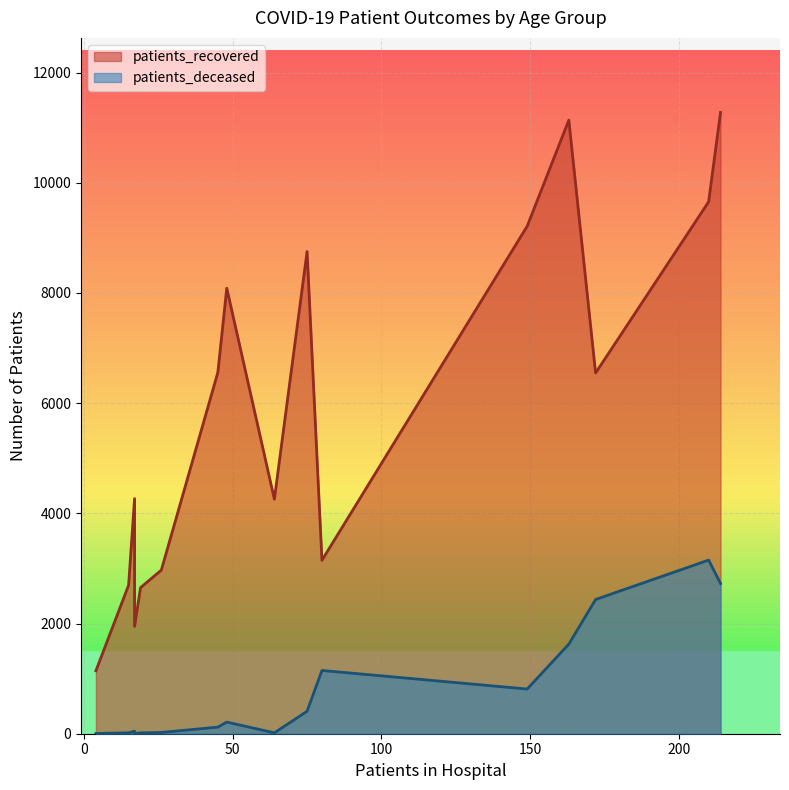

What are all the series names shown in the legend?

patients_recovered, patients_deceased